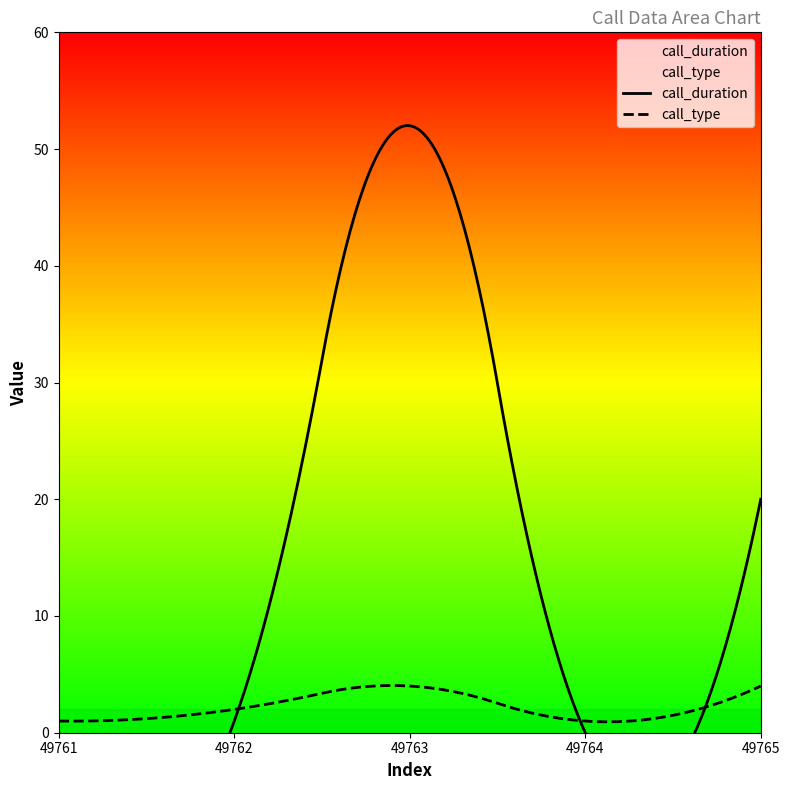

Rank the categories by call_duration value from lowest to highest.

49761, 49764, 49762, 49765, 49763